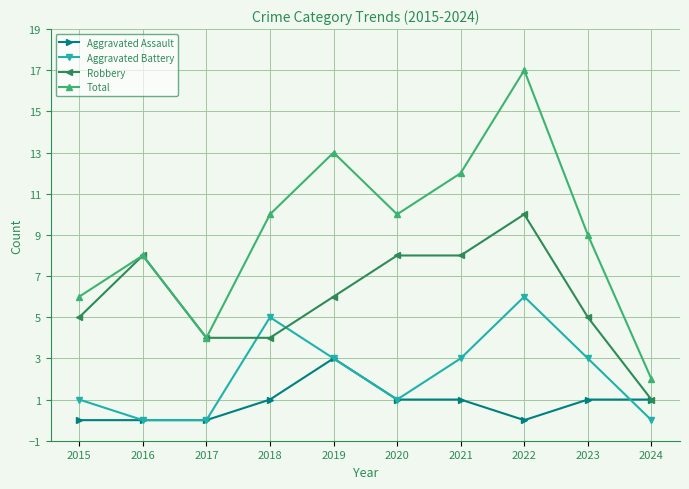

Rank the series by their maximum value, from lowest to highest.

Aggravated Assault, Aggravated Battery, Robbery, Total